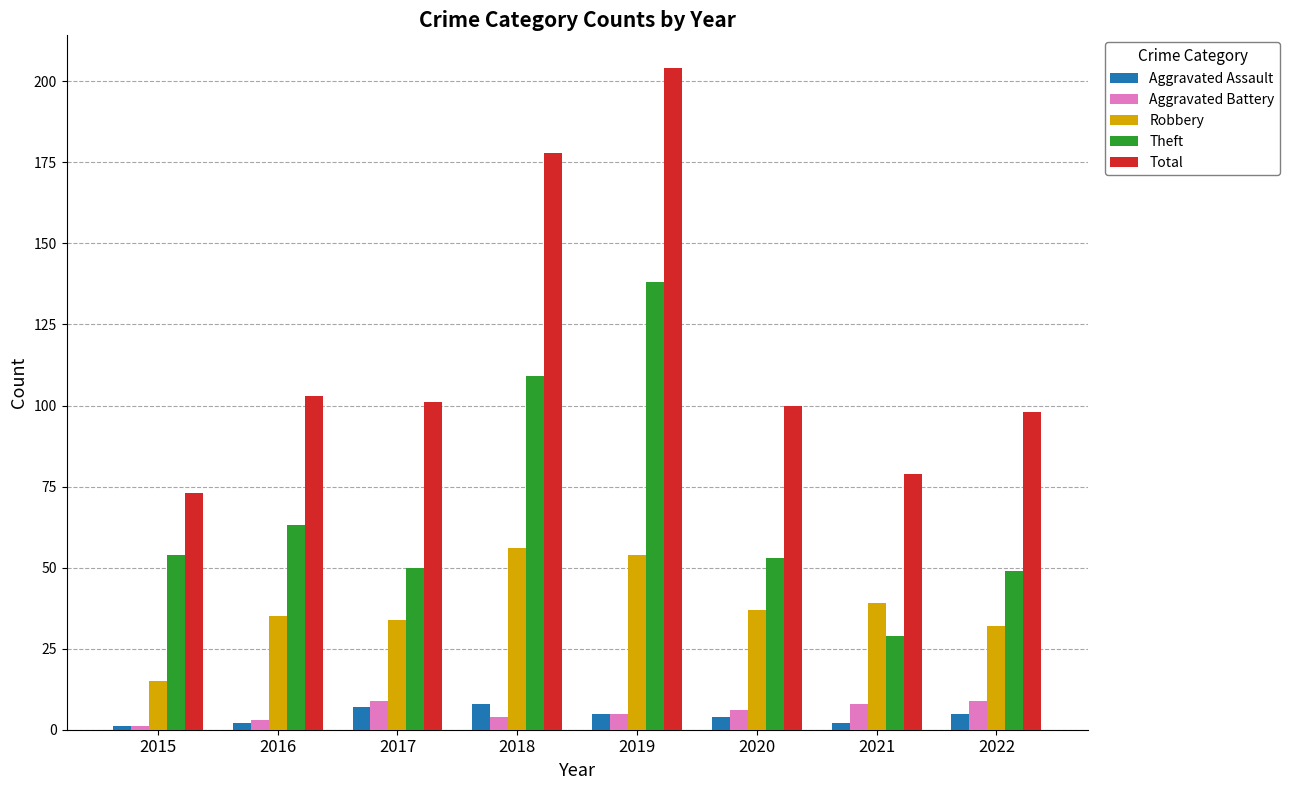

Which series changed the most between 2015 and 2016?

Total